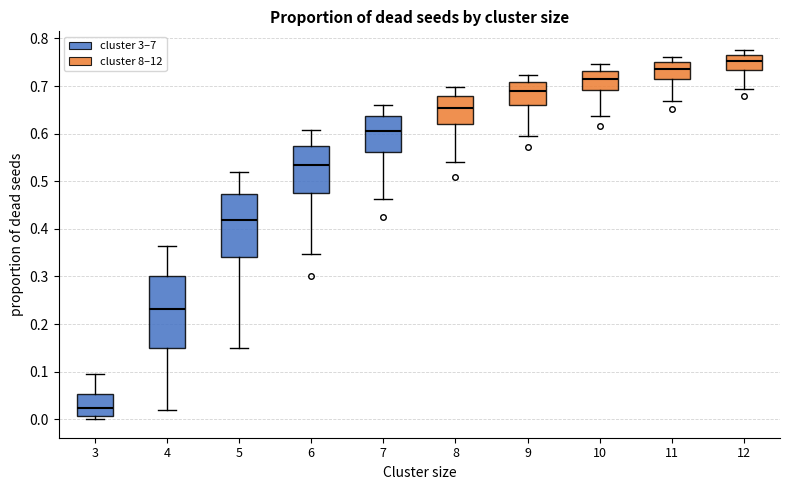

Reading left to right, transcribe this box plot: for each box, give where its median line is, the range the box spans, and where its two whiskers end, as read against the y-axis. The values are not printed on the chart, so give them approximately, as read against the axis.

3: median 0.02, box 0.01 to 0.05, whiskers 0.00 to 0.10
4: median 0.23, box 0.15 to 0.30, whiskers 0.02 to 0.36
5: median 0.42, box 0.34 to 0.47, whiskers 0.15 to 0.52
6: median 0.53, box 0.47 to 0.57, whiskers 0.35 to 0.61
7: median 0.61, box 0.56 to 0.64, whiskers 0.46 to 0.66
8: median 0.65, box 0.62 to 0.68, whiskers 0.54 to 0.70
9: median 0.69, box 0.66 to 0.71, whiskers 0.60 to 0.72
10: median 0.72, box 0.69 to 0.73, whiskers 0.64 to 0.75
11: median 0.74, box 0.71 to 0.75, whiskers 0.67 to 0.76
12: median 0.75, box 0.73 to 0.77, whiskers 0.69 to 0.78